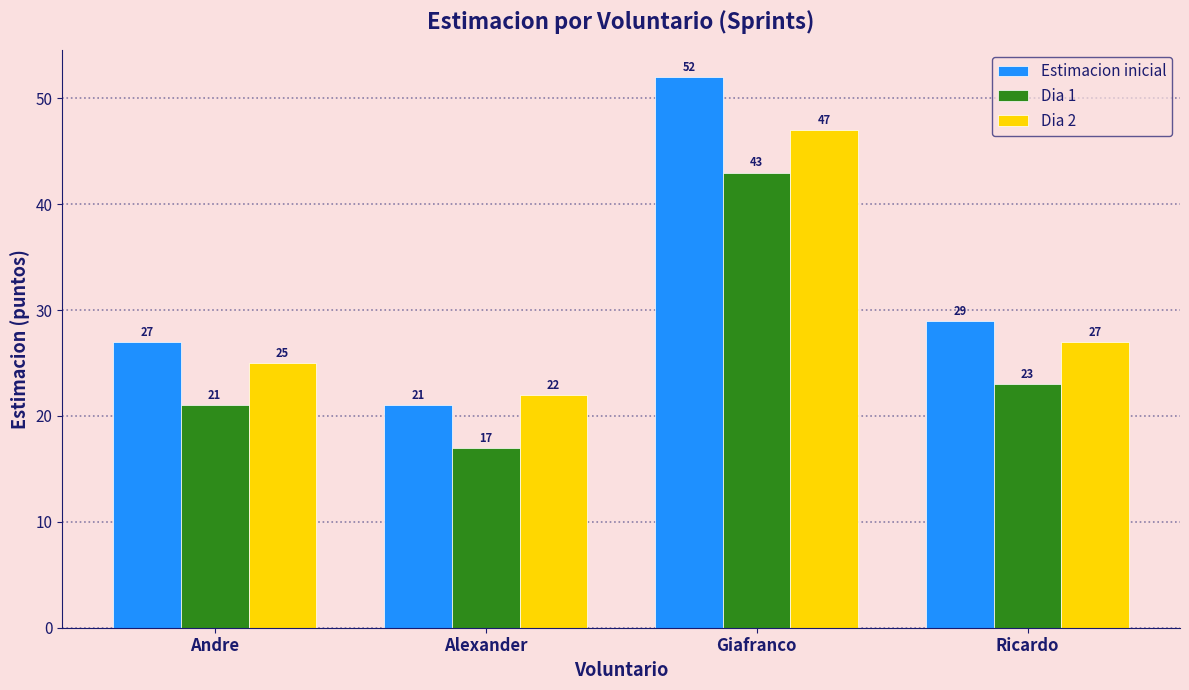

List the series in order of their overall mean, highest first.

Estimacion inicial, Dia 2, Dia 1